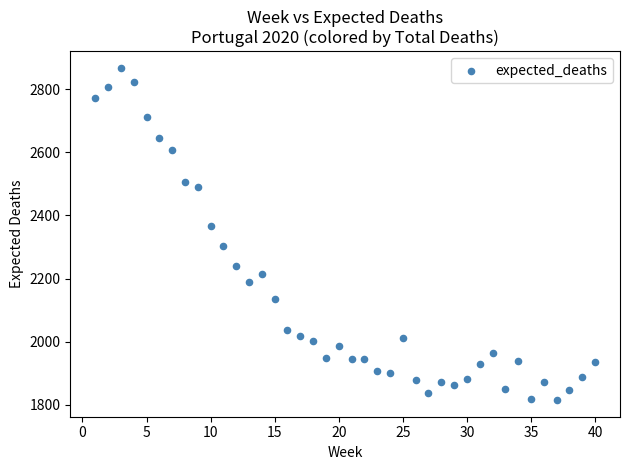

What is the range of X values (max minus min)?

39.0